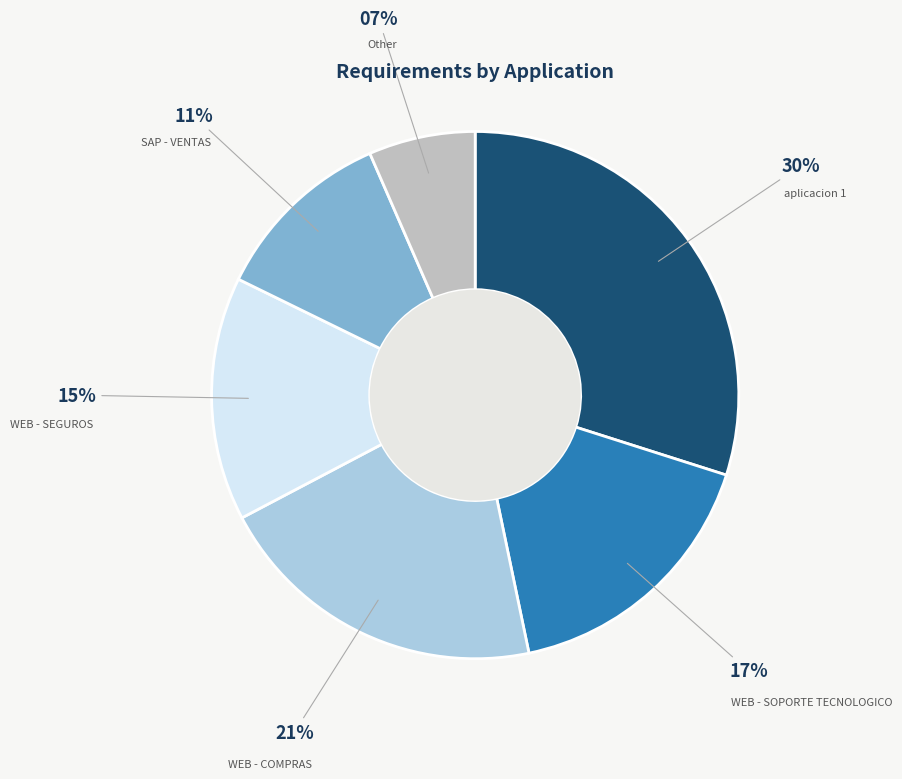

Rank the categories by value from lowest to highest.

Other, SAP - VENTAS, WEB - SEGUROS, WEB - SOPORTE TECNOLOGICO, WEB - COMPRAS, aplicacion 1